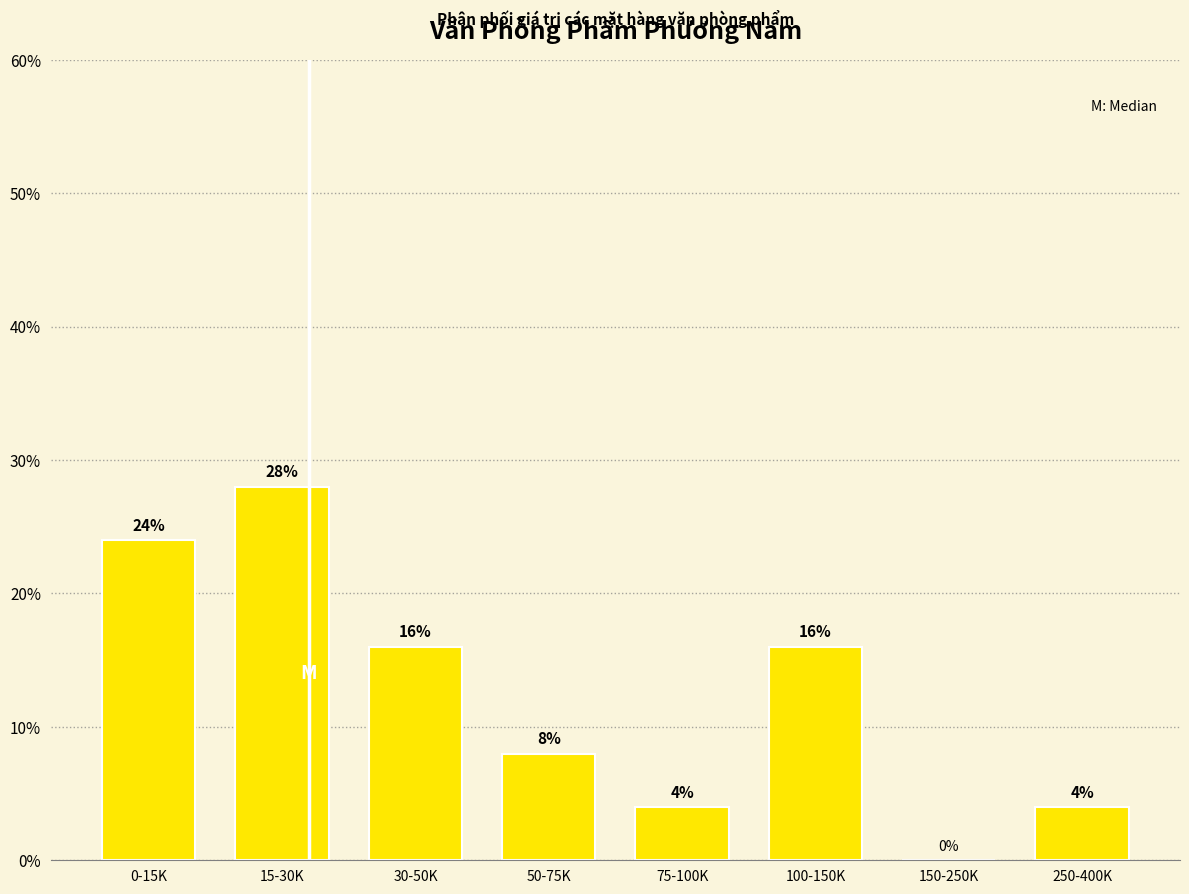

Reading right to left, transcribe all the data shown in this chart.

250-400K=4.0	150-250K=0.0	100-150K=16.0	75-100K=4.0	50-75K=8.0	30-50K=16.0	15-30K=28.0	0-15K=24.0